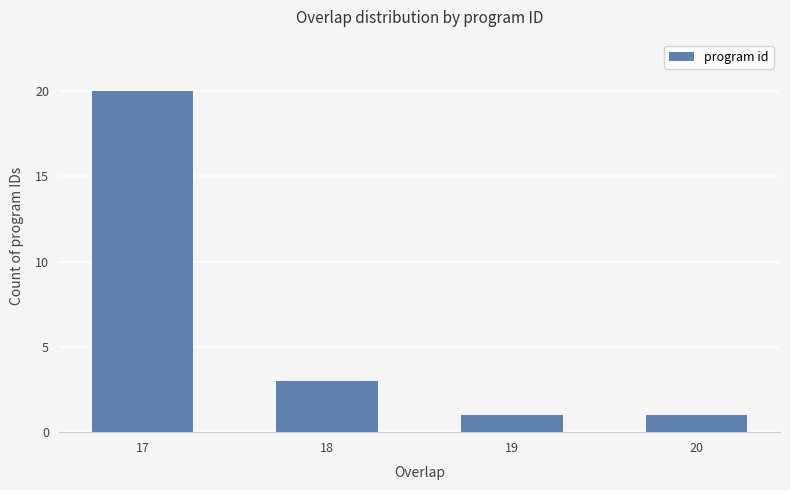

Does the chart contain any negative values?

No